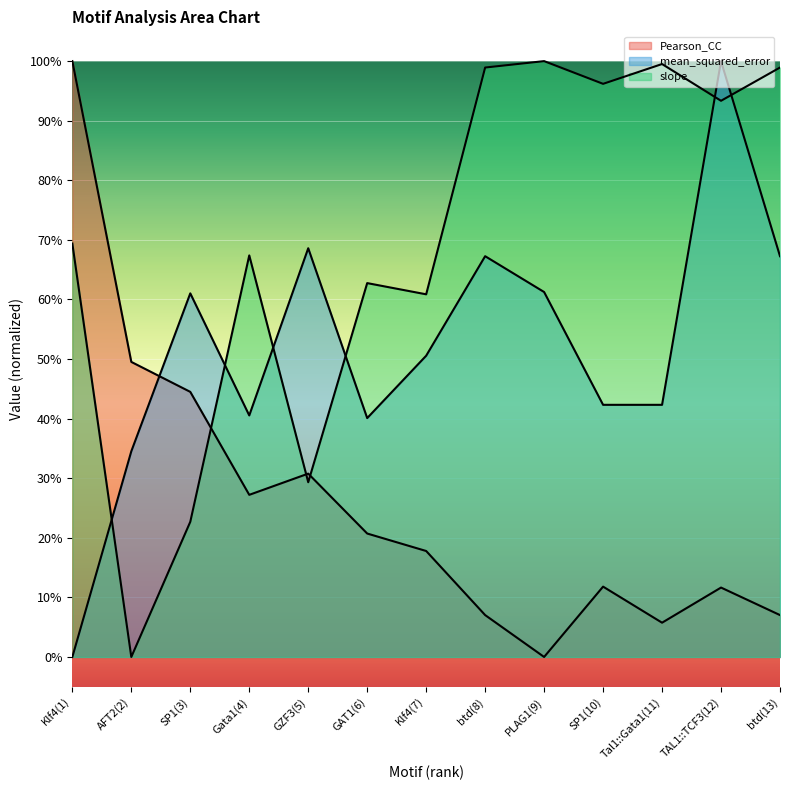

List the series in order of their overall mean, highest first.

slope, mean_squared_error, Pearson_CC